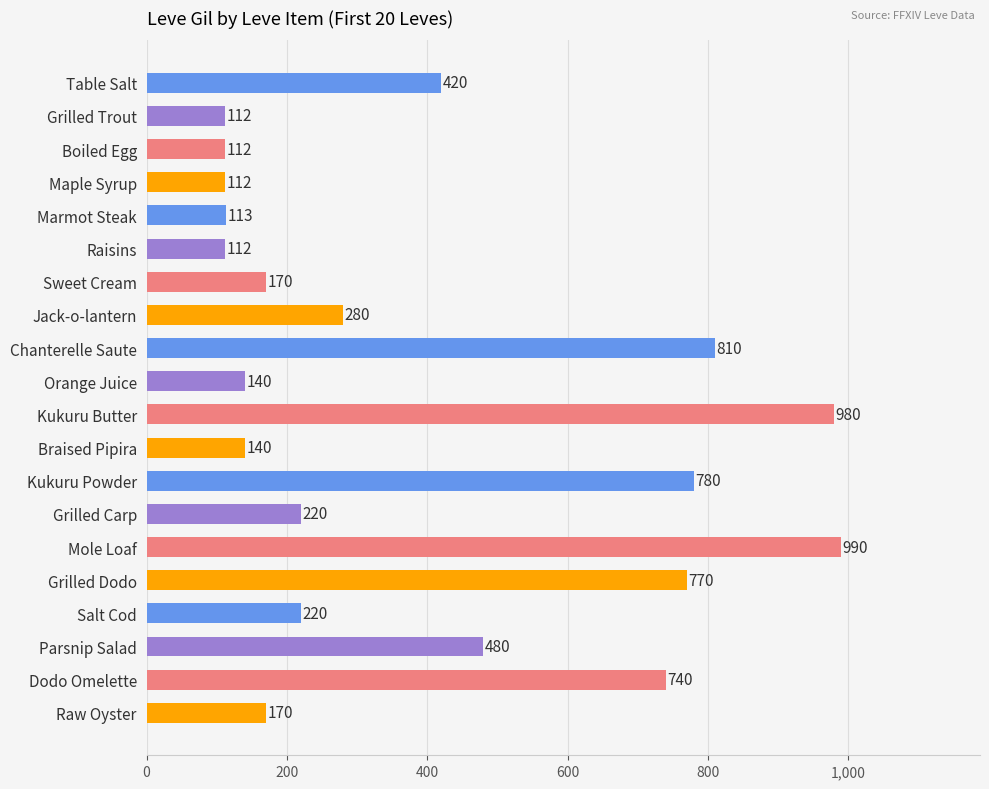

What is the ratio of the value at Dodo Omelette to the value at Marmot Steak?

6.5